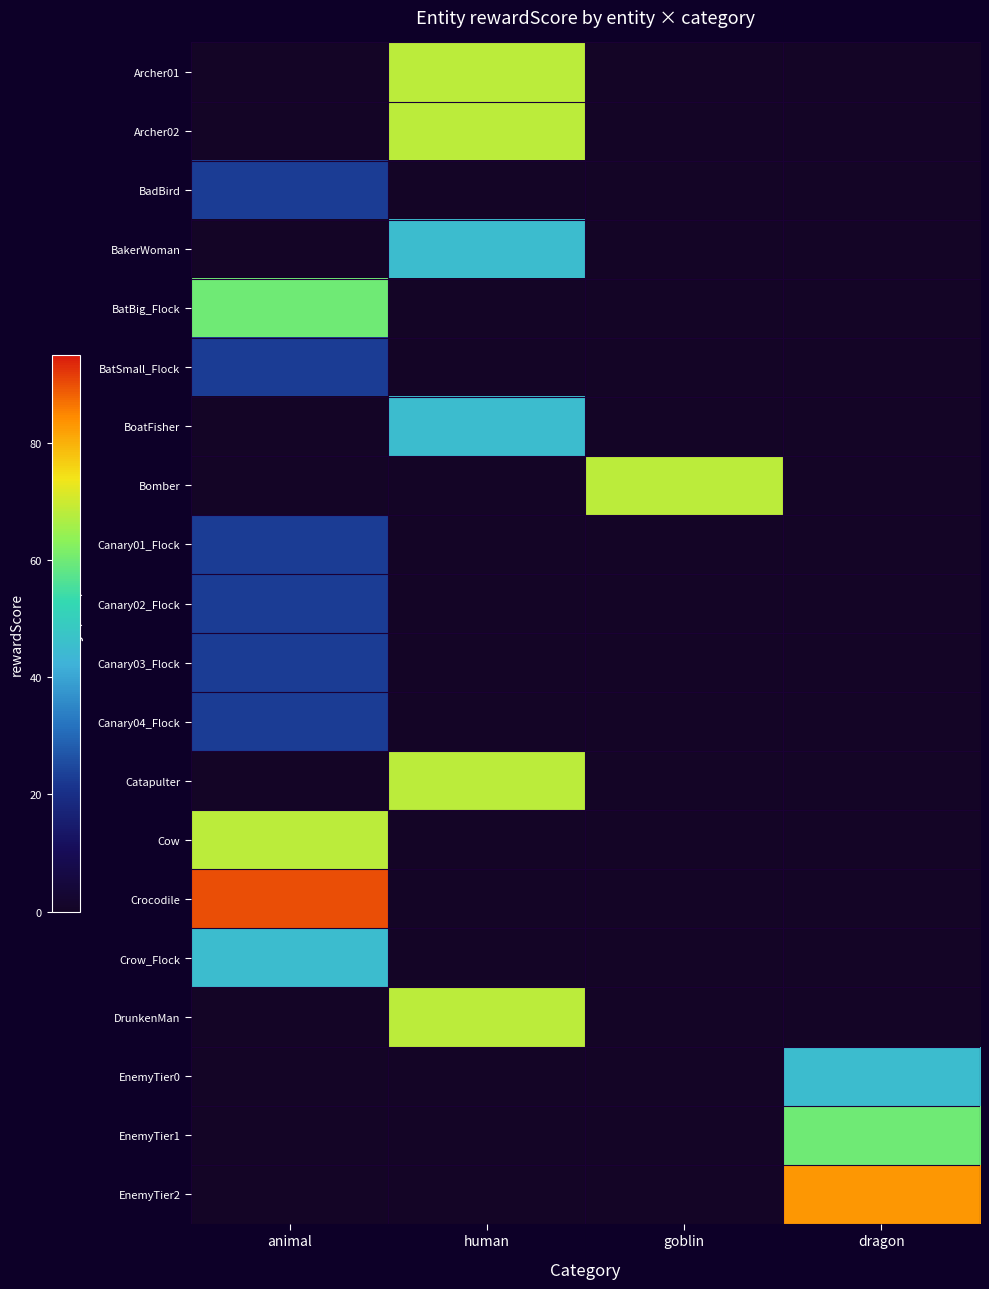

At human, list the series in order from smallest to largest.

BadBird, BatBig_Flock, BatSmall_Flock, Bomber, Canary01_Flock, Canary02_Flock, Canary03_Flock, Canary04_Flock, Cow, Crocodile, Crow_Flock, EnemyTier0, EnemyTier1, EnemyTier2, BakerWoman, BoatFisher, Archer01, Archer02, Catapulter, DrunkenMan